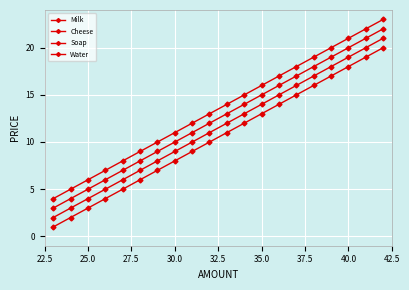

True or false: Cheese and Water intersect in this chart.

False